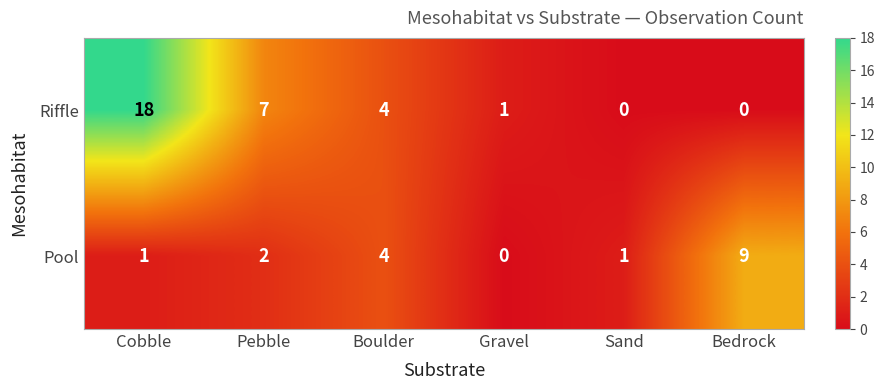

What is the difference between the second highest and second lowest values in the Riffle series?

7